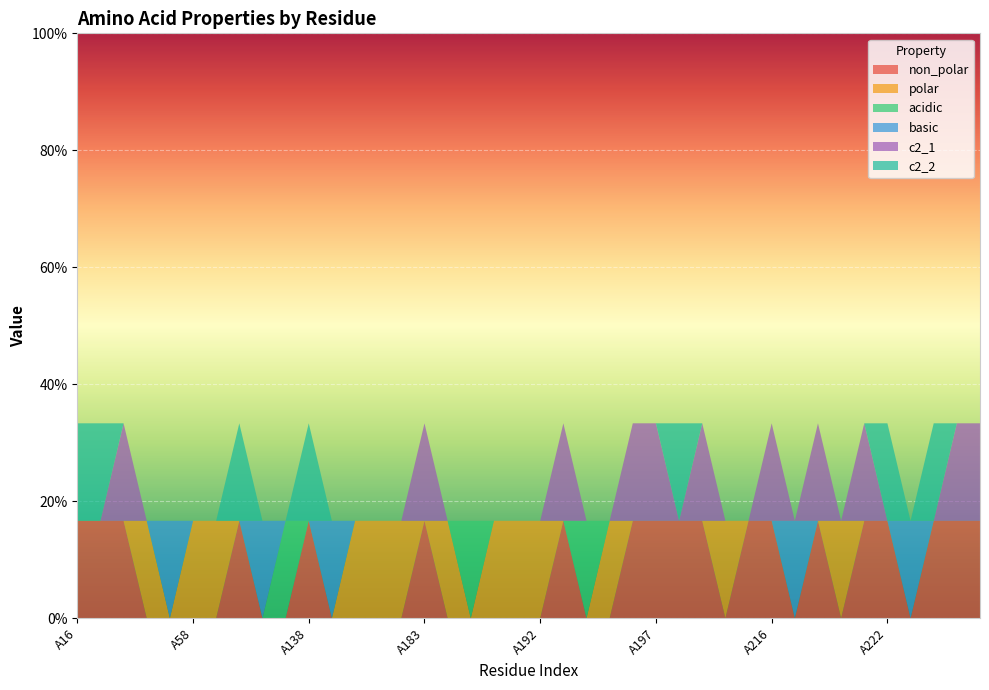

Reading left to right, list all the values displayed in this chart.

non_polar: 1	1	1	0	0	0	0	1	0	0	1	0	0	0	0	1	0	0	0	0	0	1	0	0	1	1	1	1	0	1	1	0	1	0	1	1	0	1	1	1
polar: 0	0	0	1	0	1	1	0	0	0	0	0	1	1	1	0	1	0	1	1	1	0	0	1	0	0	0	0	1	0	0	0	0	1	0	0	0	0	0	0
acidic: 0	0	0	0	0	0	0	0	0	1	0	0	0	0	0	0	0	1	0	0	0	0	1	0	0	0	0	0	0	0	0	0	0	0	0	0	0	0	0	0
basic: 0	0	0	0	1	0	0	0	1	0	0	1	0	0	0	0	0	0	0	0	0	0	0	0	0	0	0	0	0	0	0	1	0	0	0	0	1	0	0	0
c2_1: 0	0	1	0	0	0	0	0	0	0	0	0	0	0	0	1	0	0	0	0	0	1	0	0	1	1	0	1	0	0	1	0	1	0	1	0	0	0	1	1
c2_2: 1	1	0	0	0	0	0	1	0	0	1	0	0	0	0	0	0	0	0	0	0	0	0	0	0	0	1	0	0	0	0	0	0	0	0	1	0	1	0	0